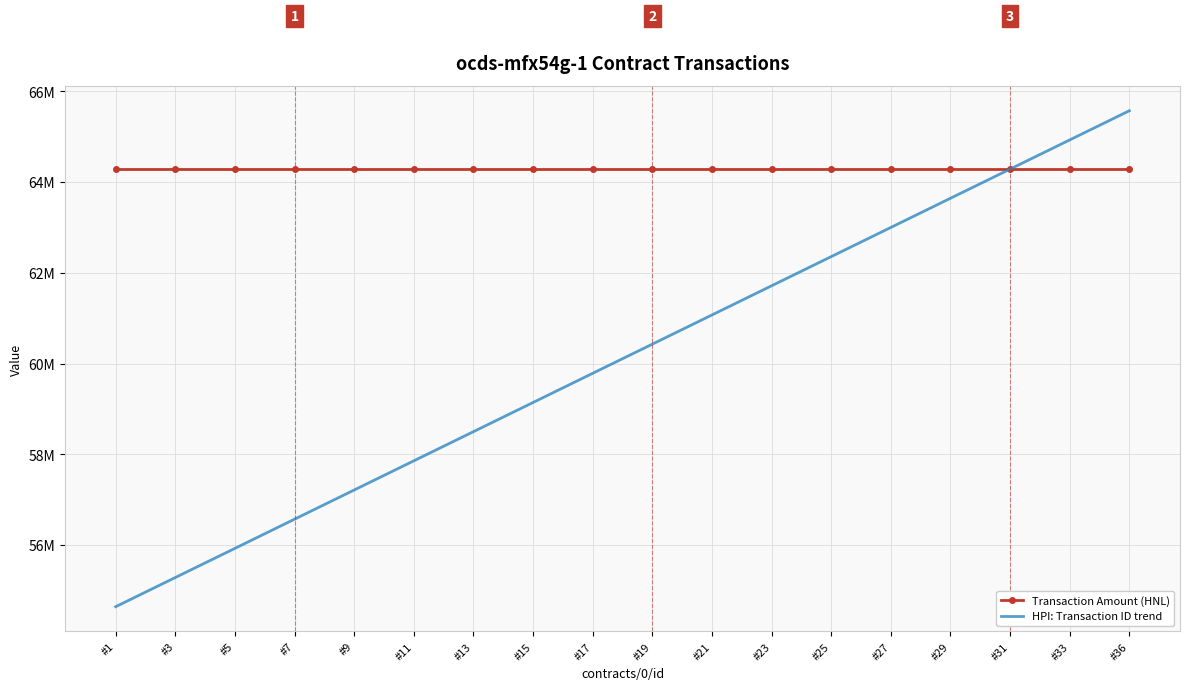

What are all the series names shown in the legend?

Transaction Amount (HNL), HPI: Transaction ID trend